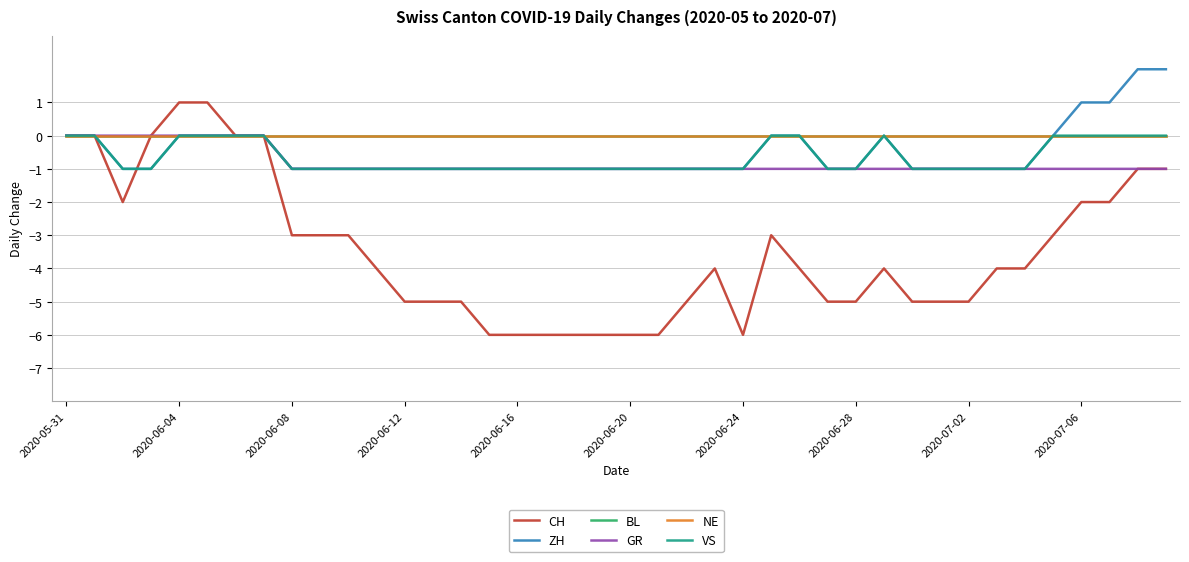

Does the chart have visible grid lines?

Yes